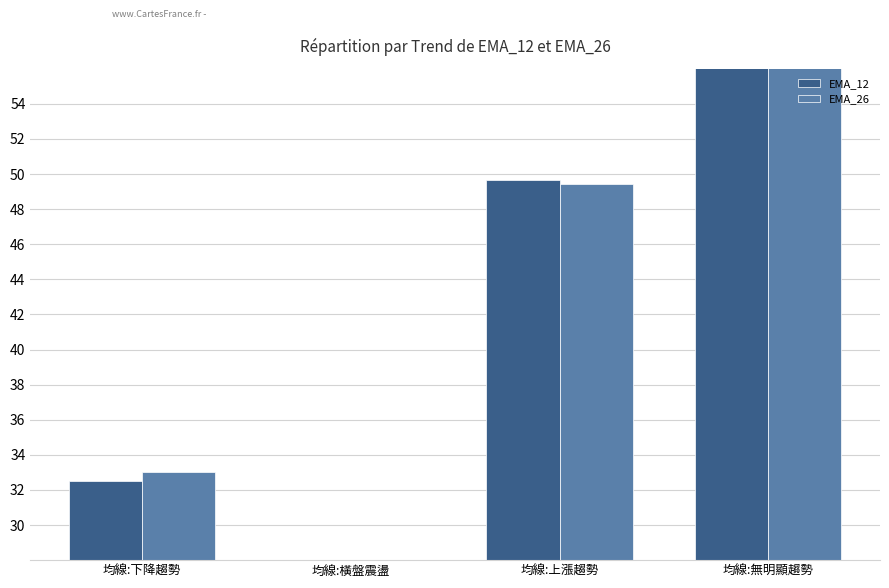

How many values in the EMA_26 series exceed 49?

2